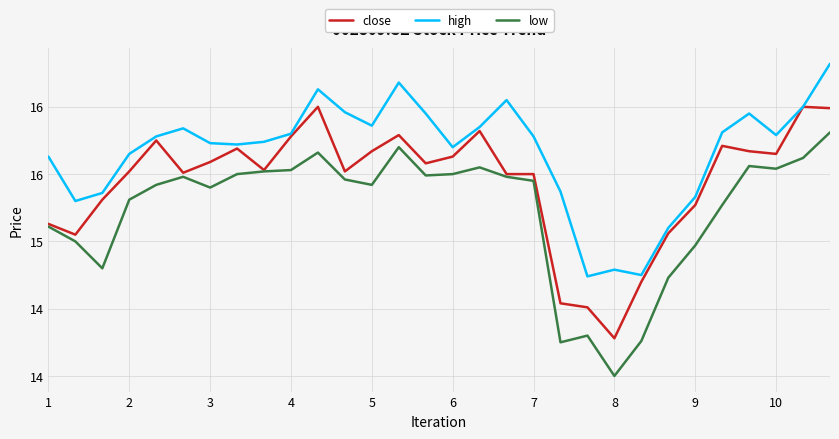

True or false: low and close intersect in this chart.

False